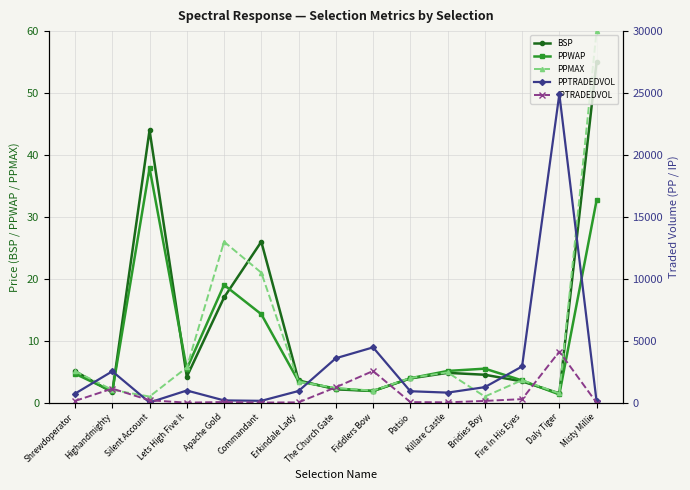

Reading right to left, extract all data points from this chart.

BSP: Misty Millie=55.0	Daly Tiger=1.5	Fire In His Eyes=3.5	Bridies Boy=4.5	Killare Castle=4.8	Patsio=3.9	Fiddlers Bow=1.9	The Church Gate=2.2	Erkindale Lady=3.6	Commandant=26.0	Apache Gold=17.0	Lets High Five It=4.2	Silent Account=44.0	Highandmighty=1.7	Shrewdoperator=5.1
PPWAP: Misty Millie=32.7	Daly Tiger=1.3	Fire In His Eyes=3.6	Bridies Boy=5.5	Killare Castle=5.1	Patsio=4.0	Fiddlers Bow=1.9	The Church Gate=2.3	Erkindale Lady=3.4	Commandant=14.3	Apache Gold=19.0	Lets High Five It=5.5	Silent Account=37.9	Highandmighty=1.8	Shrewdoperator=4.7
PPMAX: Misty Millie=60.0	Daly Tiger=1.5	Fire In His Eyes=3.6	Bridies Boy=1.0	Killare Castle=4.9	Patsio=4.0	Fiddlers Bow=2.0	The Church Gate=2.4	Erkindale Lady=3.4	Commandant=21.0	Apache Gold=26.0	Lets High Five It=5.7	Silent Account=1.0	Highandmighty=2.1	Shrewdoperator=5.1
PPTRADEDVOL: Misty Millie=106.0	Daly Tiger=24914.9	Fire In His Eyes=2930.1	Bridies Boy=1260.1	Killare Castle=817.0	Patsio=929.8	Fiddlers Bow=4469.9	The Church Gate=3592.8	Erkindale Lady=949.0	Commandant=154.7	Apache Gold=189.0	Lets High Five It=988.2	Silent Account=23.6	Highandmighty=2538.0	Shrewdoperator=736.0
IPTRADEDVOL: Misty Millie=0.0	Daly Tiger=4130.1	Fire In His Eyes=292.1	Bridies Boy=147.4	Killare Castle=34.6	Patsio=53.2	Fiddlers Bow=2563.1	The Church Gate=1248.6	Erkindale Lady=31.4	Commandant=15.3	Apache Gold=60.0	Lets High Five It=9.5	Silent Account=198.2	Highandmighty=1142.9	Shrewdoperator=145.6